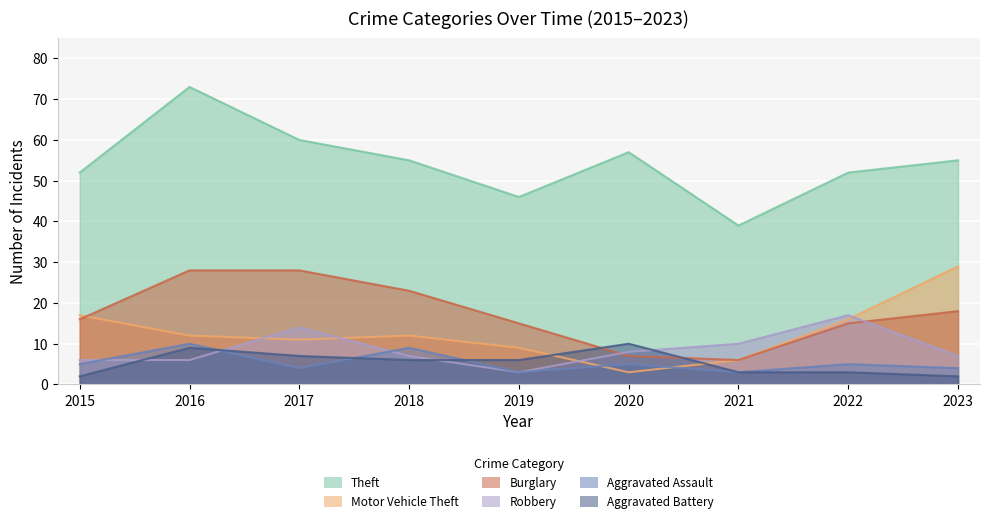

What is the maximum value for Aggravated Assault?

10